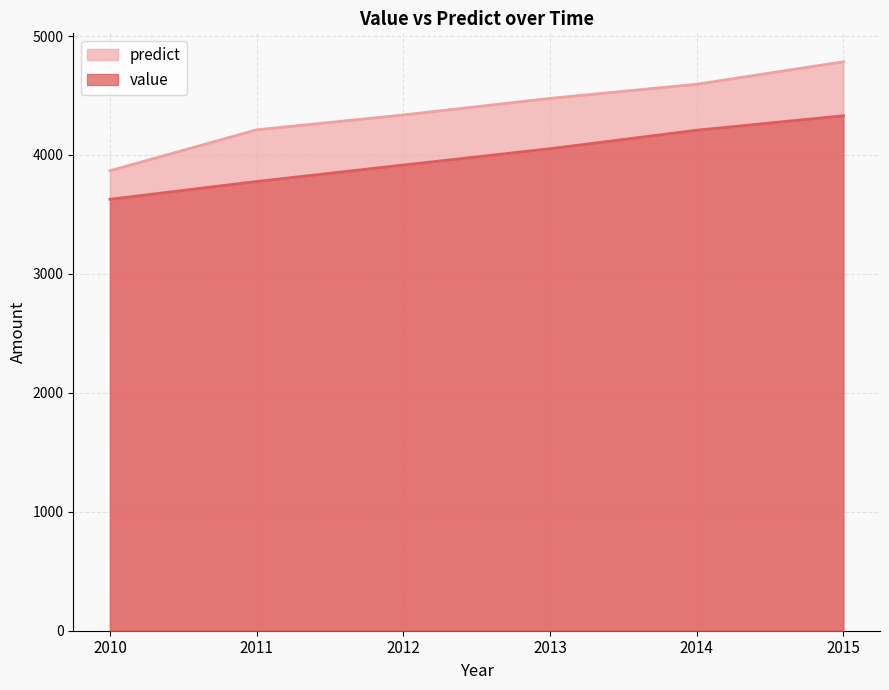

Which category has the highest value in the value series?

2015